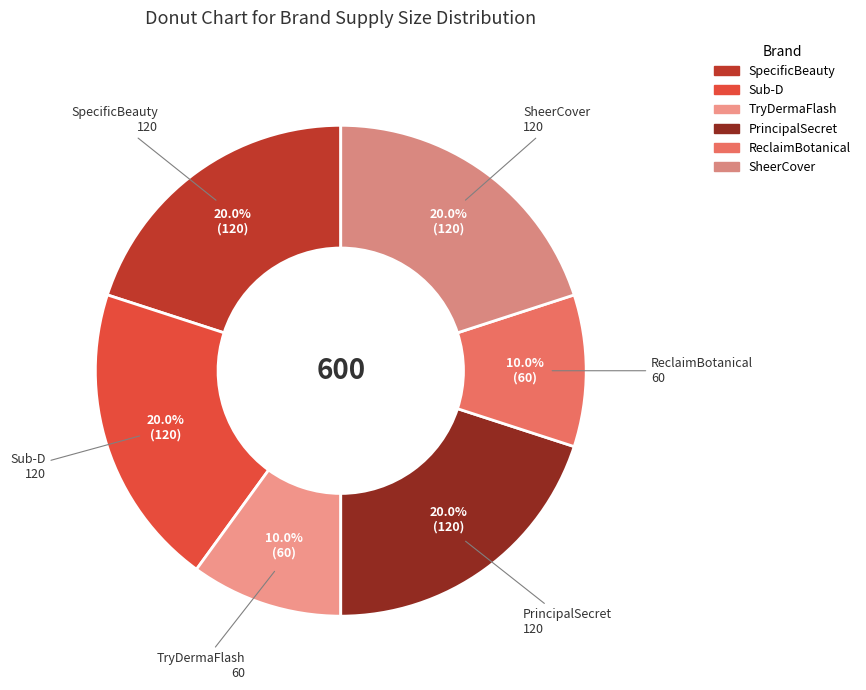

Between ReclaimBotanical and SpecificBeauty, which is larger?

SpecificBeauty